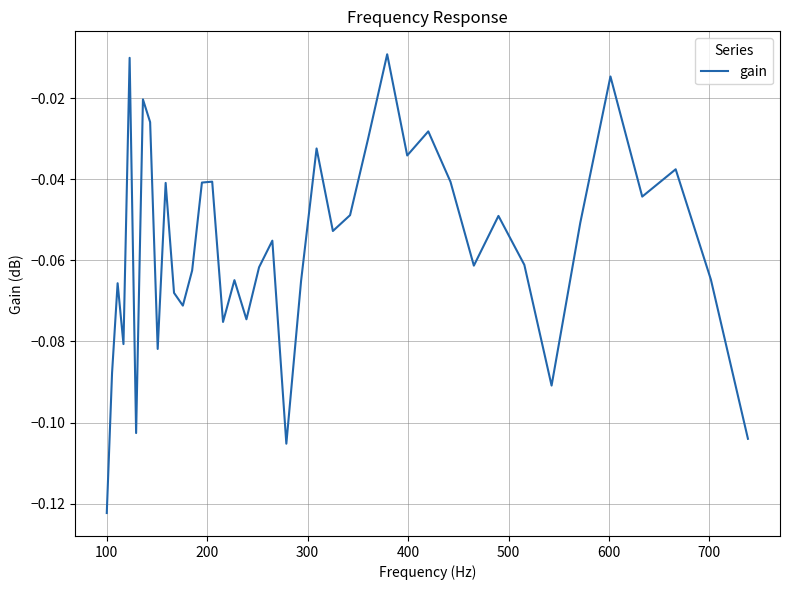

Does the chart have visible grid lines?

Yes